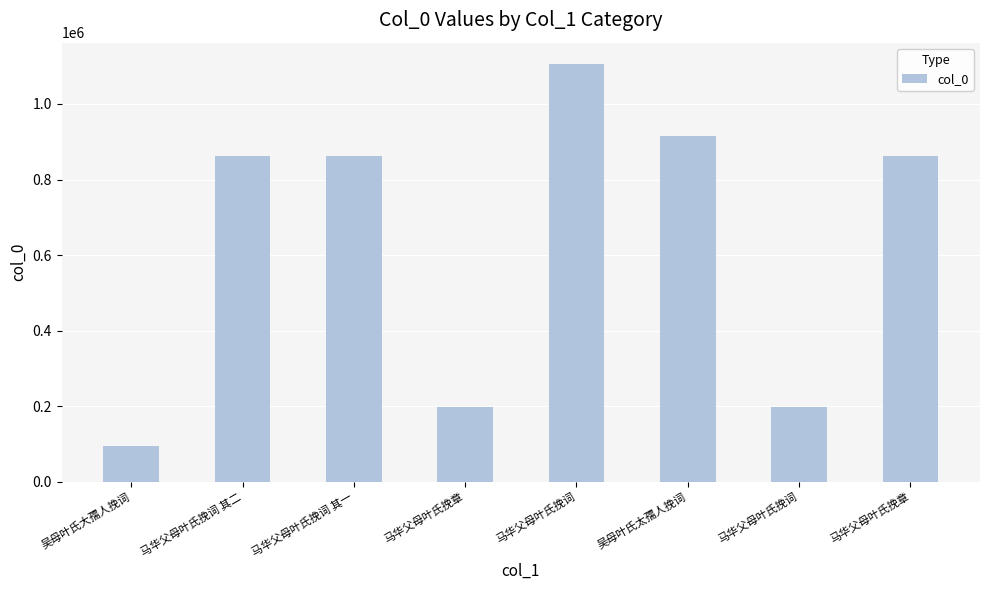

How many categories are shown in the chart?

8